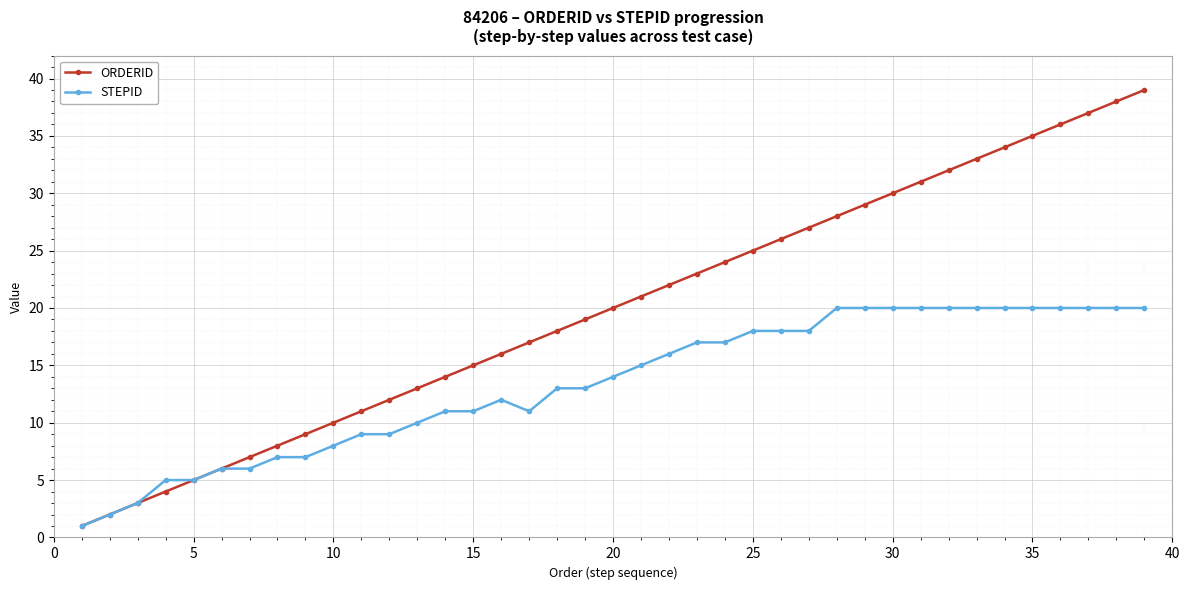

How many categories are shown in the chart?

39